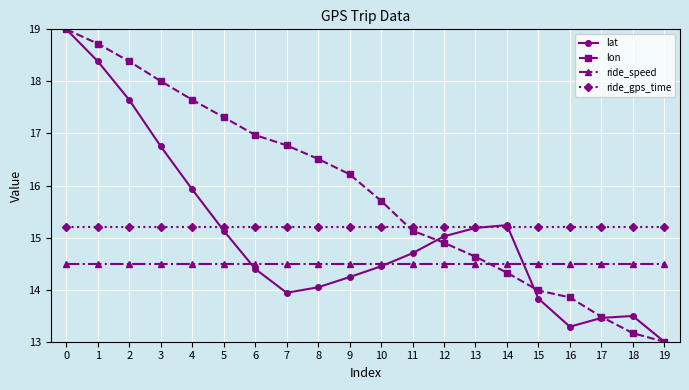

After their last crossing, which series has the higher values: lon or ride_gps_time?

ride_gps_time